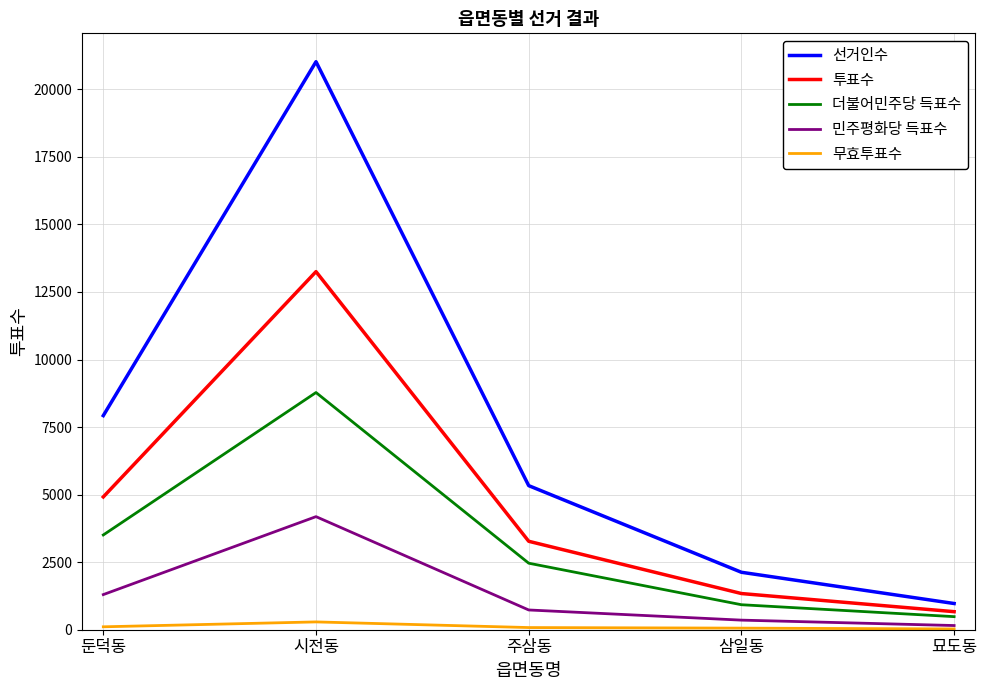

At which category does the chart reach its peak across all series?

시전동